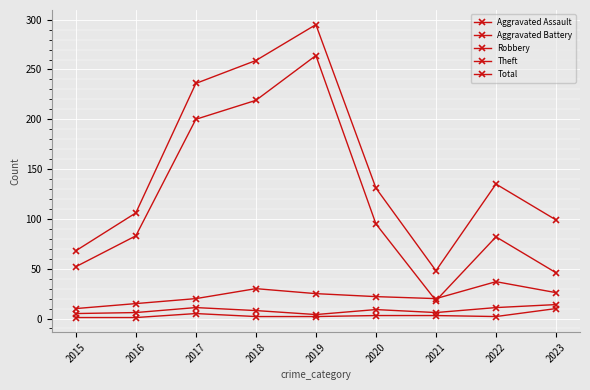

How many lines are shown in the chart?

5